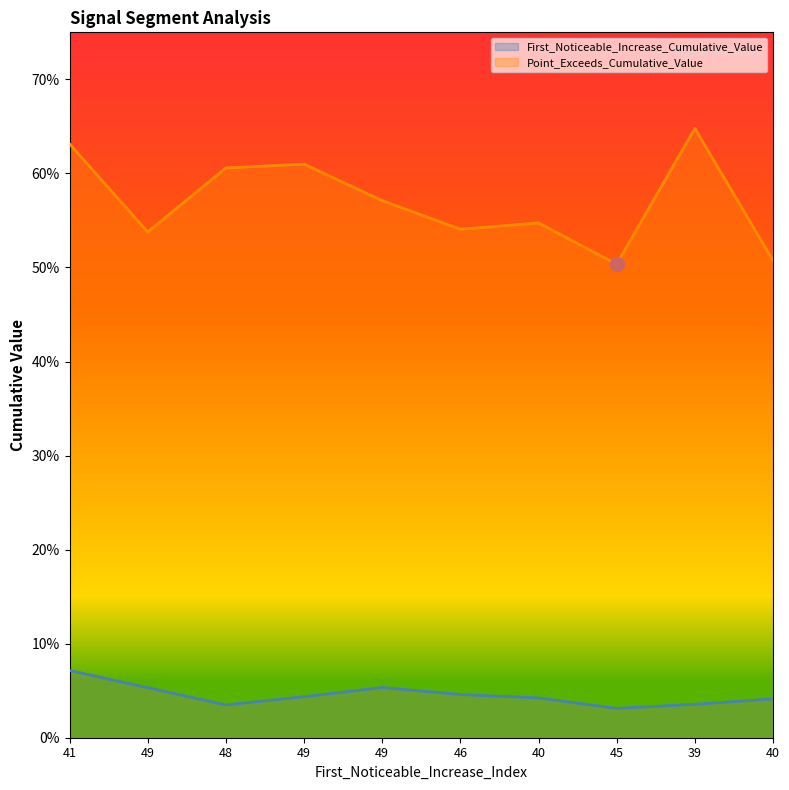

At which label is Point_Exceeds_Cumulative_Value closest to 0?

45